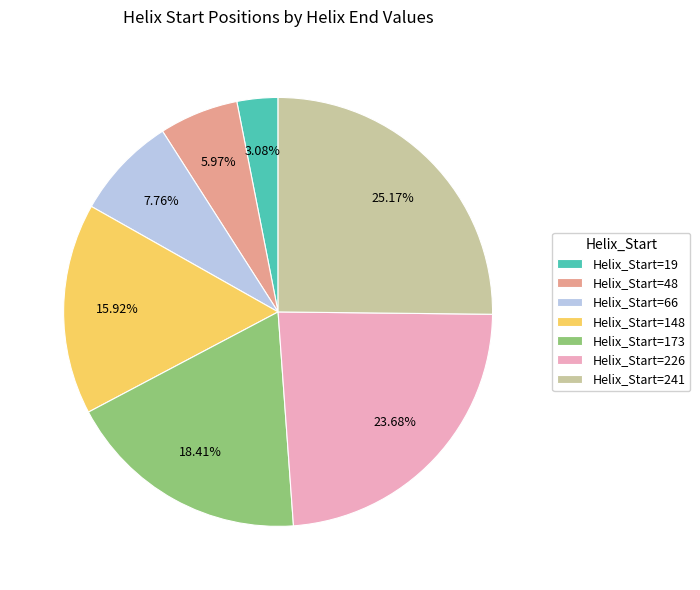

Rank the categories by value from lowest to highest.

Helix_Start=19, Helix_Start=48, Helix_Start=66, Helix_Start=148, Helix_Start=173, Helix_Start=226, Helix_Start=241